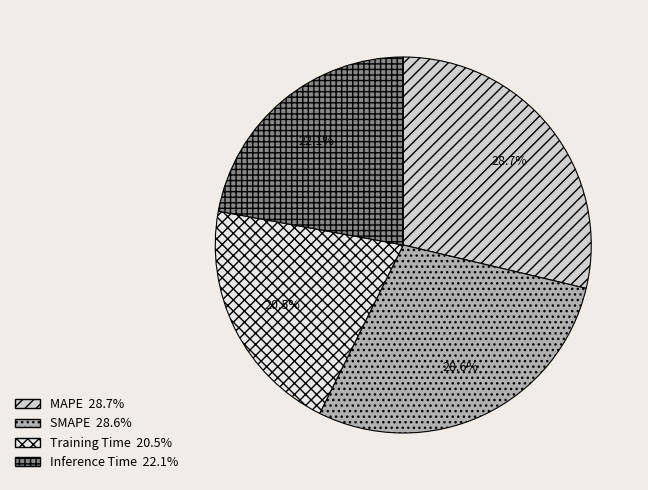

How many slices are in this pie chart?

4